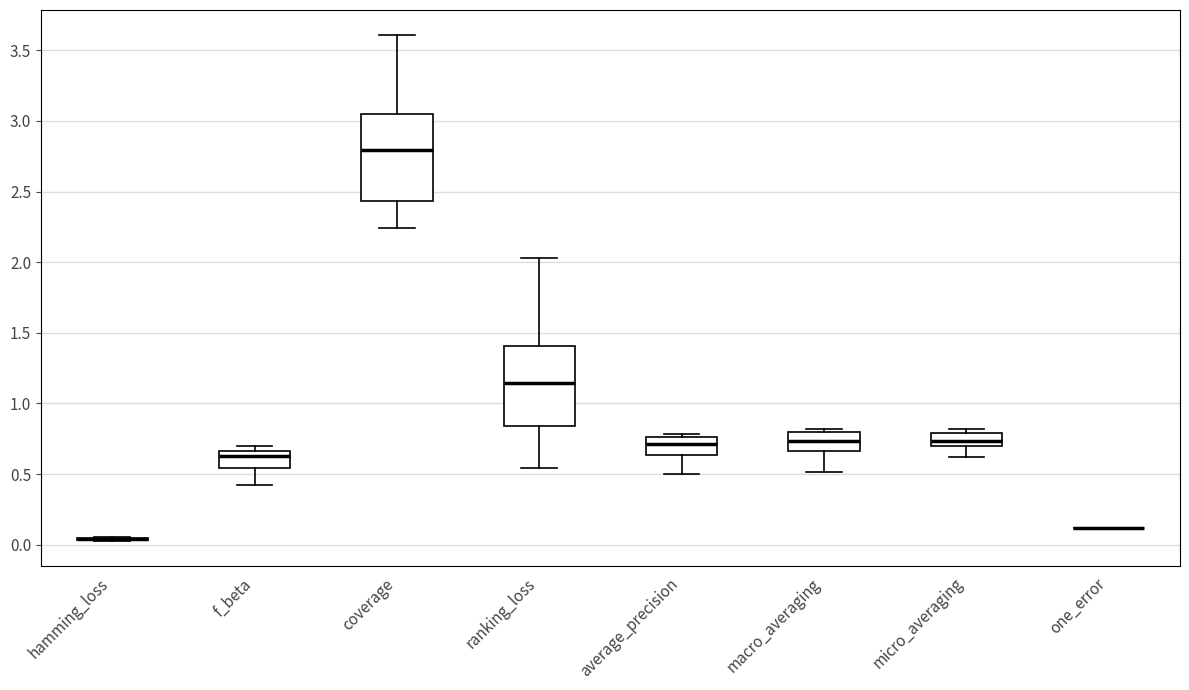

Where is the lower edge of the box for average_precision on the y-axis? The values are not printed on the chart, so give them approximately, as read against the axis.

0.65